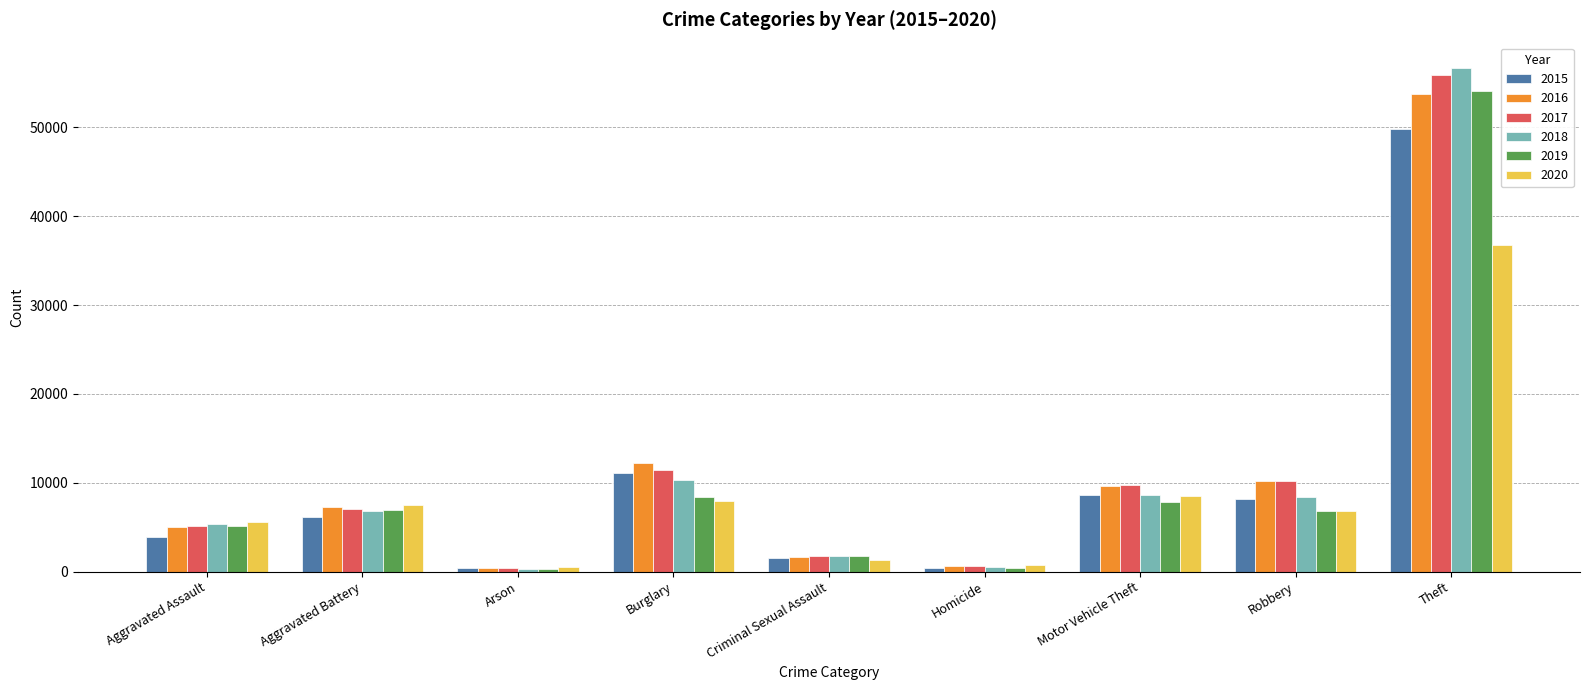

Which series changed the most between Motor Vehicle Theft and Robbery?

2020